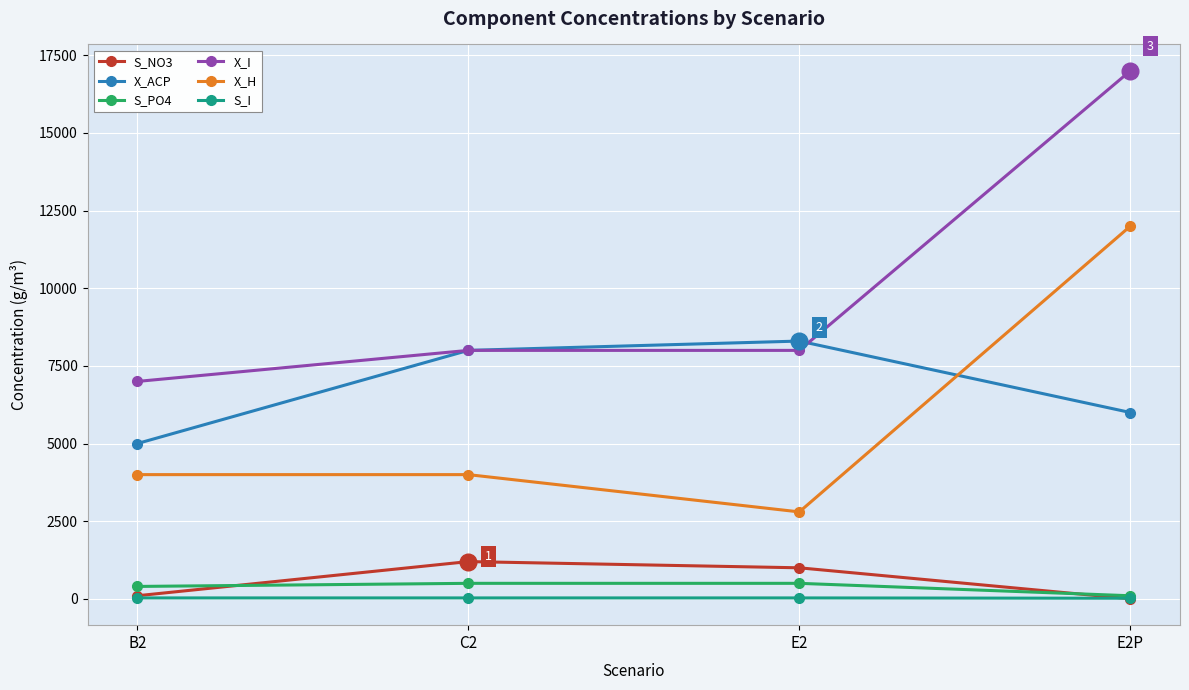

What is the minimum value shown in the chart?

3